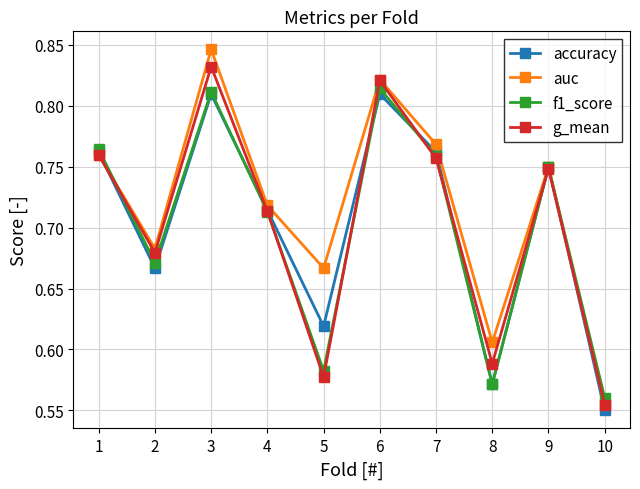

Where is f1_score nearest to the value 0?

10